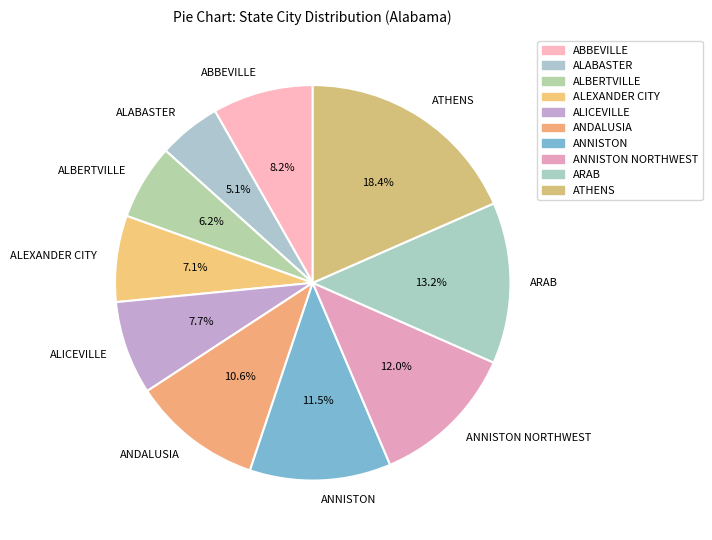

To the nearest percent, what percentage of the pie is ALABASTER?

5%